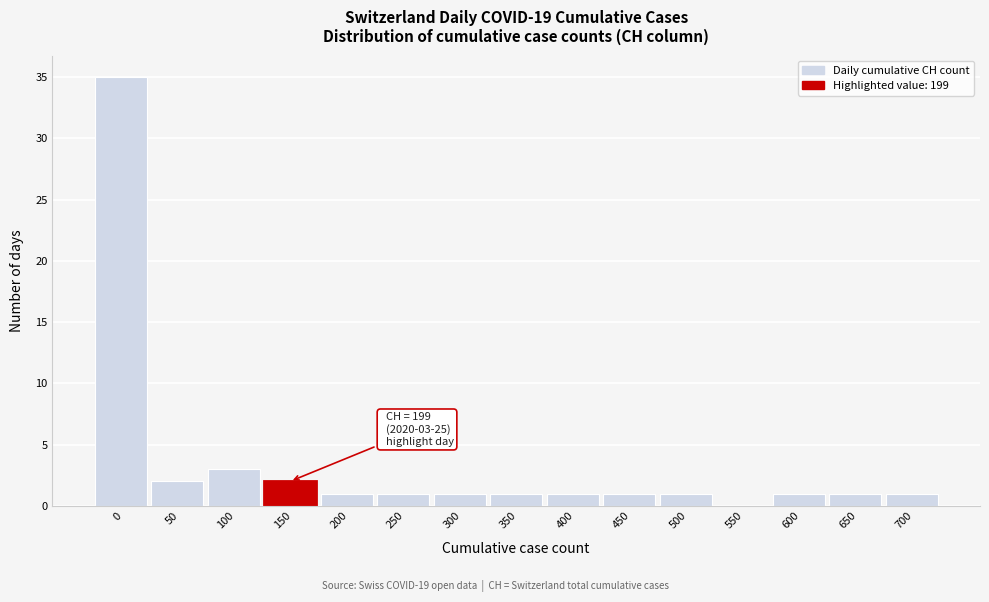

Reading right to left, list all the values displayed in this chart.

700=1	650=1	600=1	550=0	500=1	450=1	400=1	350=1	300=1	250=1	200=1	150=2	100=3	50=2	0=35